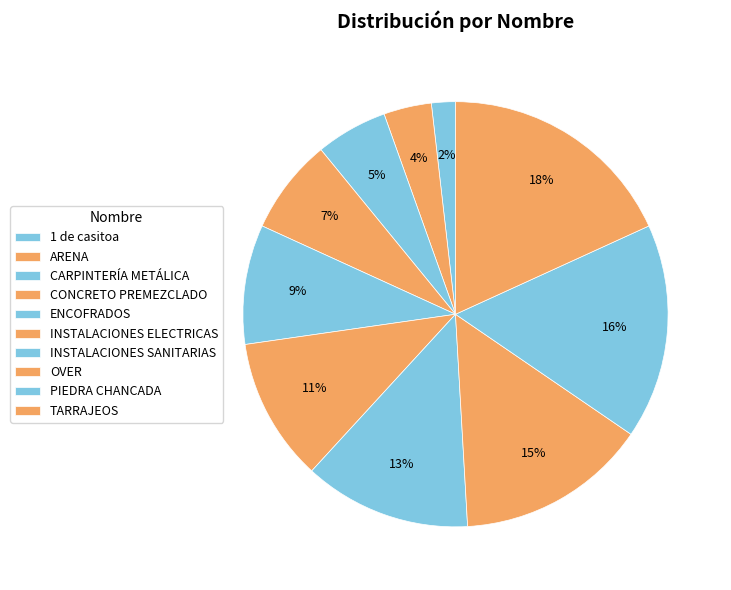

Is CONCRETO PREMEZCLADO the majority of the pie?

No